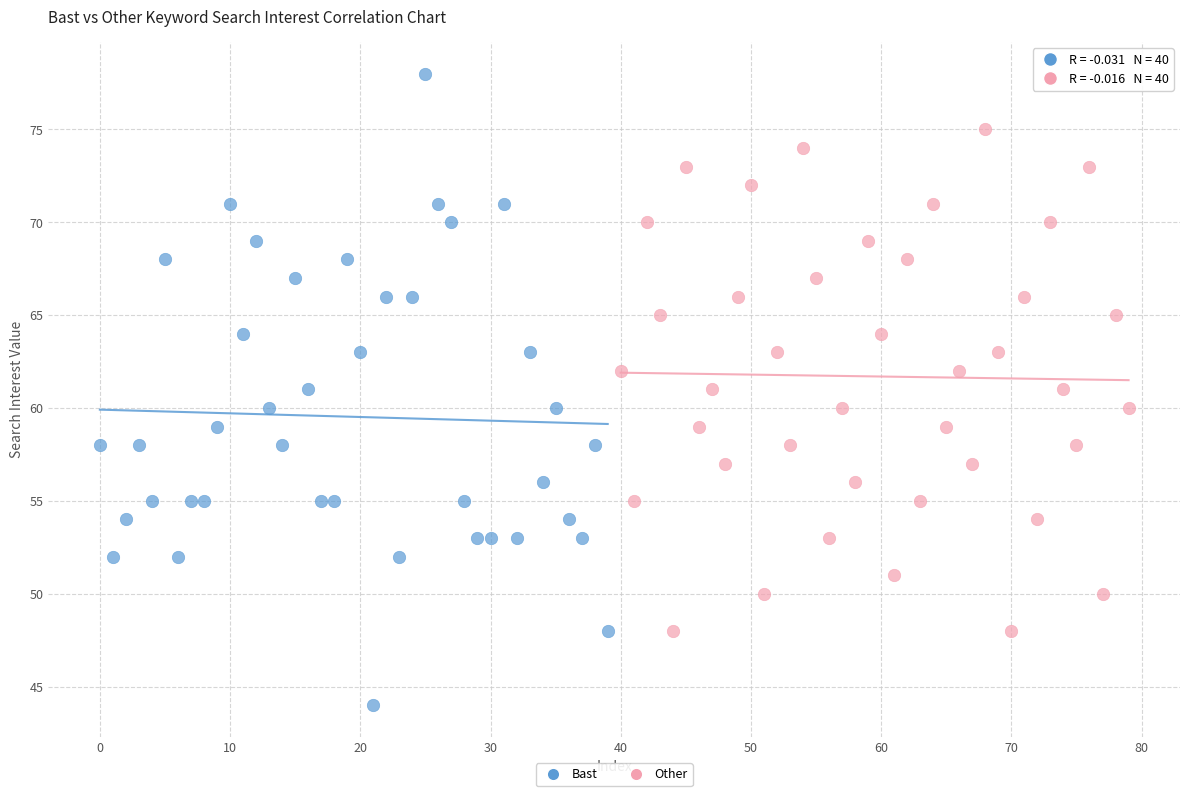

Which series reaches the minimum Y coordinate?

Bast